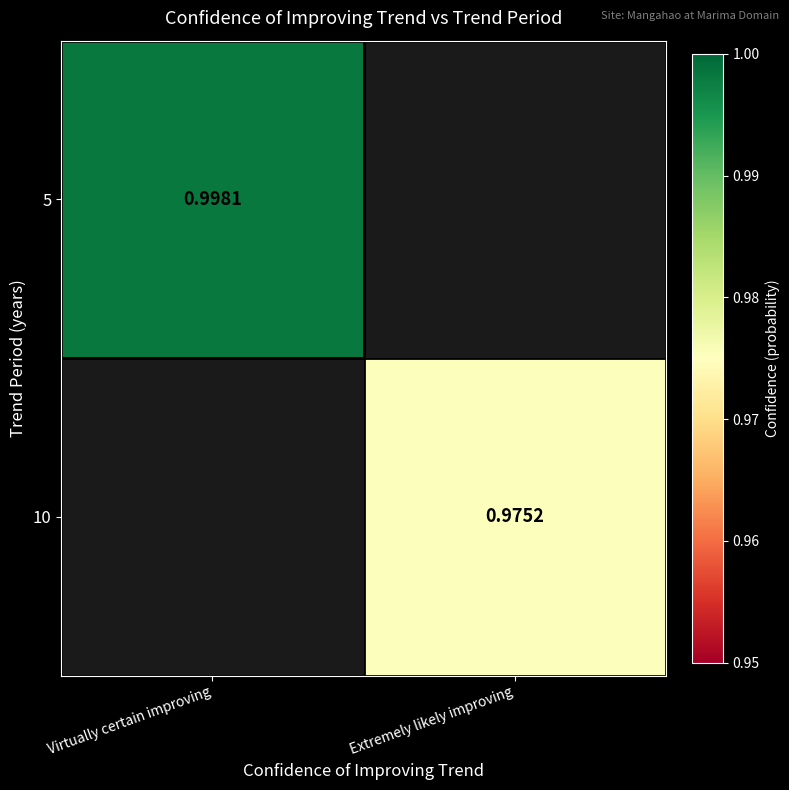

At Virtually certain improving, list the series in order from largest to smallest.

5, 10